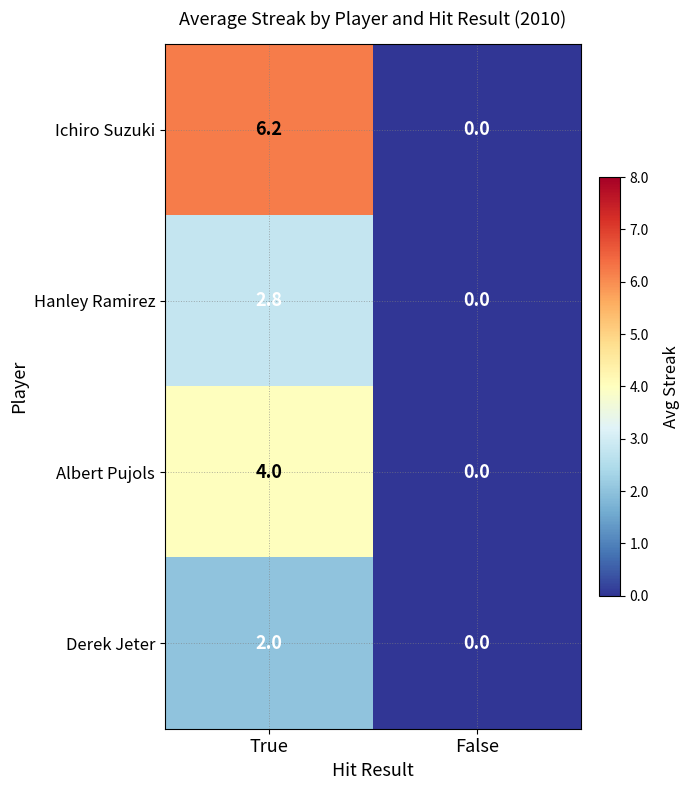

Between True and False, which series saw the biggest shift?

Ichiro Suzuki